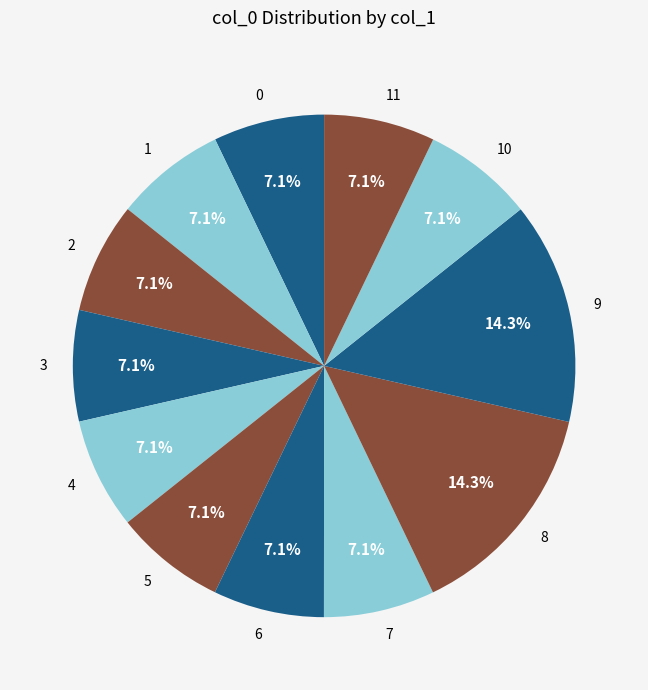

What percentage is the 1 slice, to the nearest percent?

7%